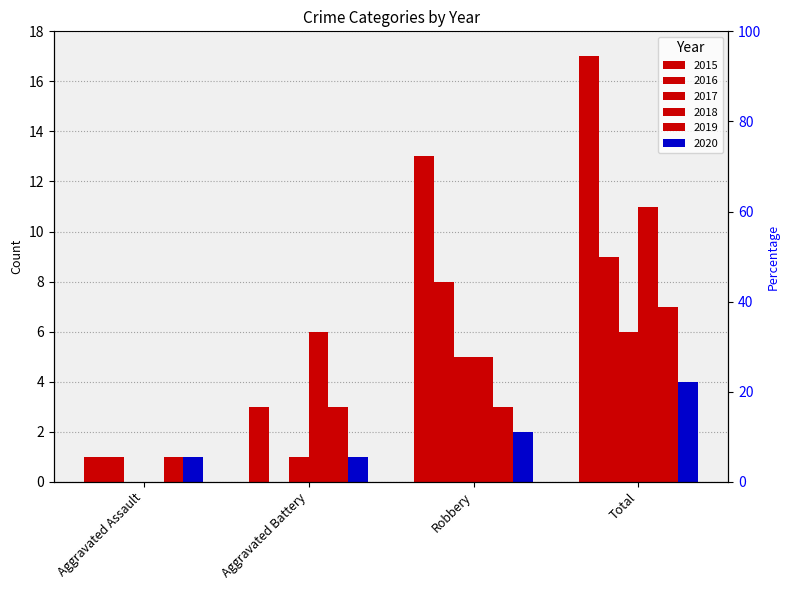

At Total, list the series in order from largest to smallest.

2015, 2018, 2016, 2019, 2017, 2020